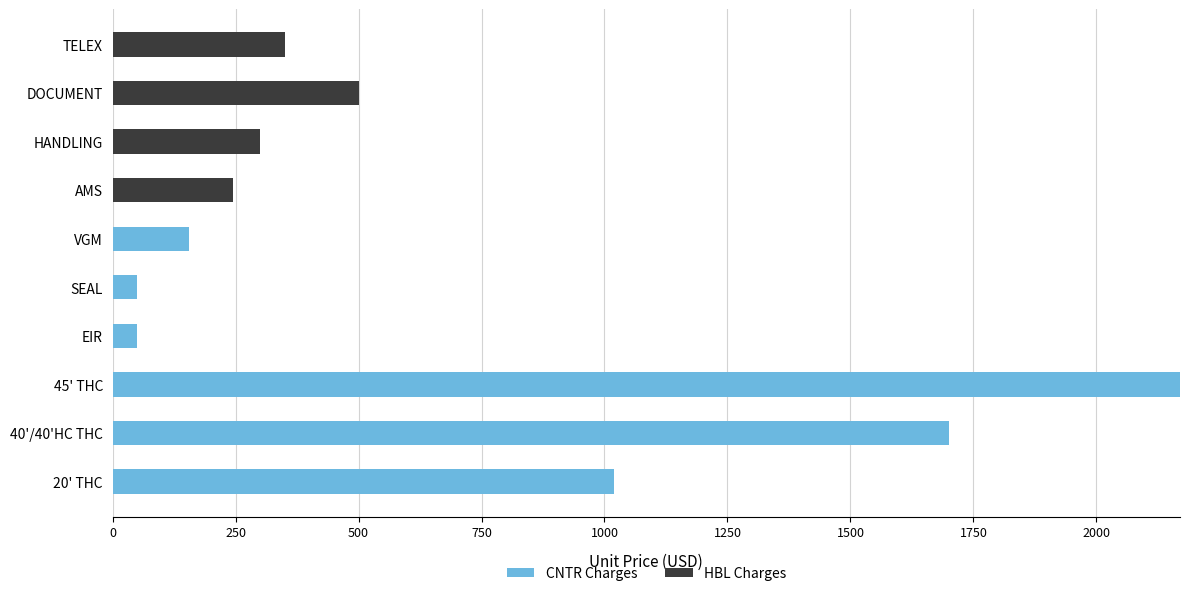

What is the sum of all CNTR Charges values?

5145